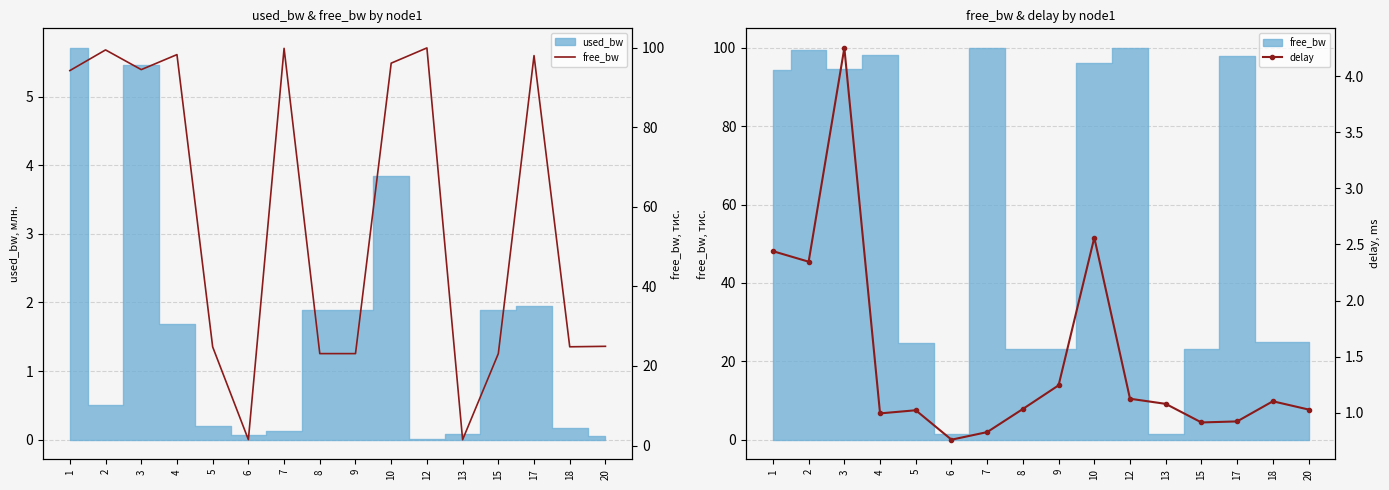

Reading left to right, list all the values displayed in this chart.

free_bw: 94.3	99.5	94.5	98.3	24.8	1.5	99.9	23.1	23.1	96.2	100.0	1.5	23.1	98.1	24.8	24.9
delay: 2.4	2.3	4.3	1.0	1.0	0.8	0.8	1.0	1.2	2.6	1.1	1.1	0.9	0.9	1.1	1.0